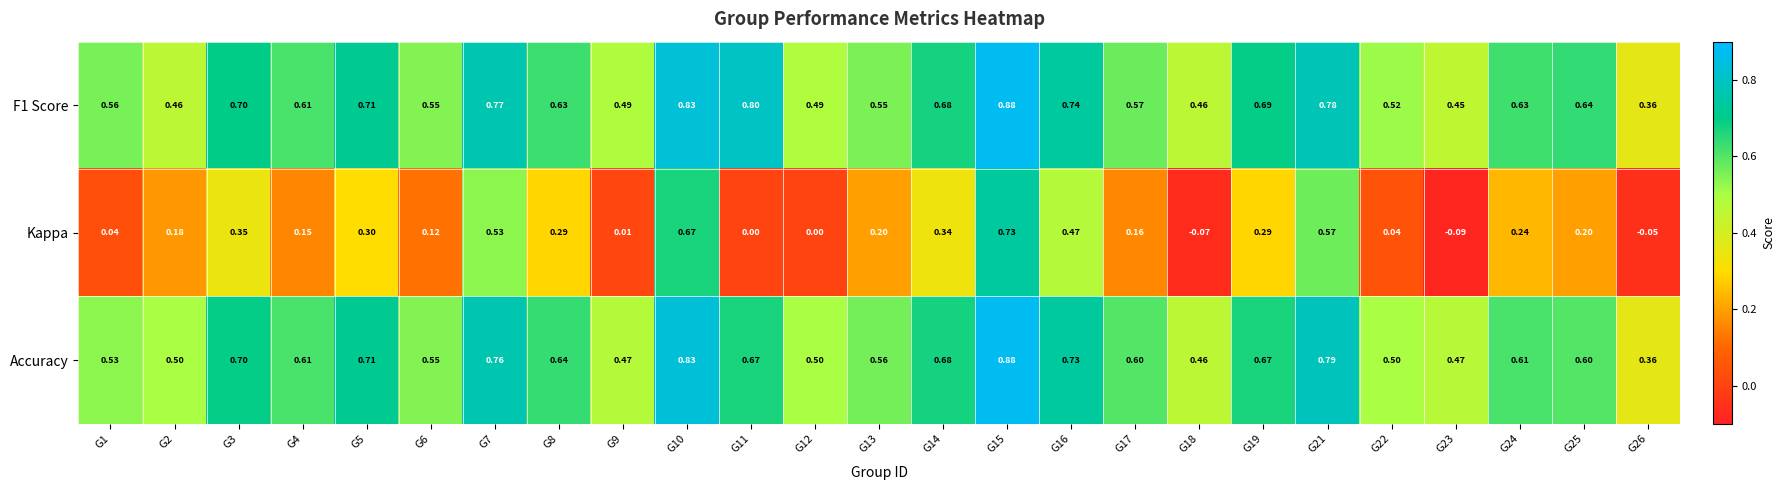

Which series changed the most between G14 and G17?

Kappa